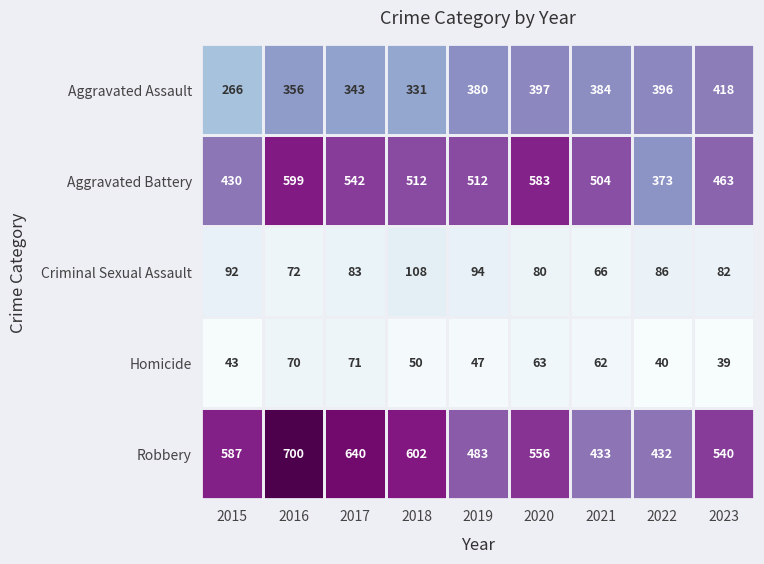

Which series has the largest total across all categories?

Robbery